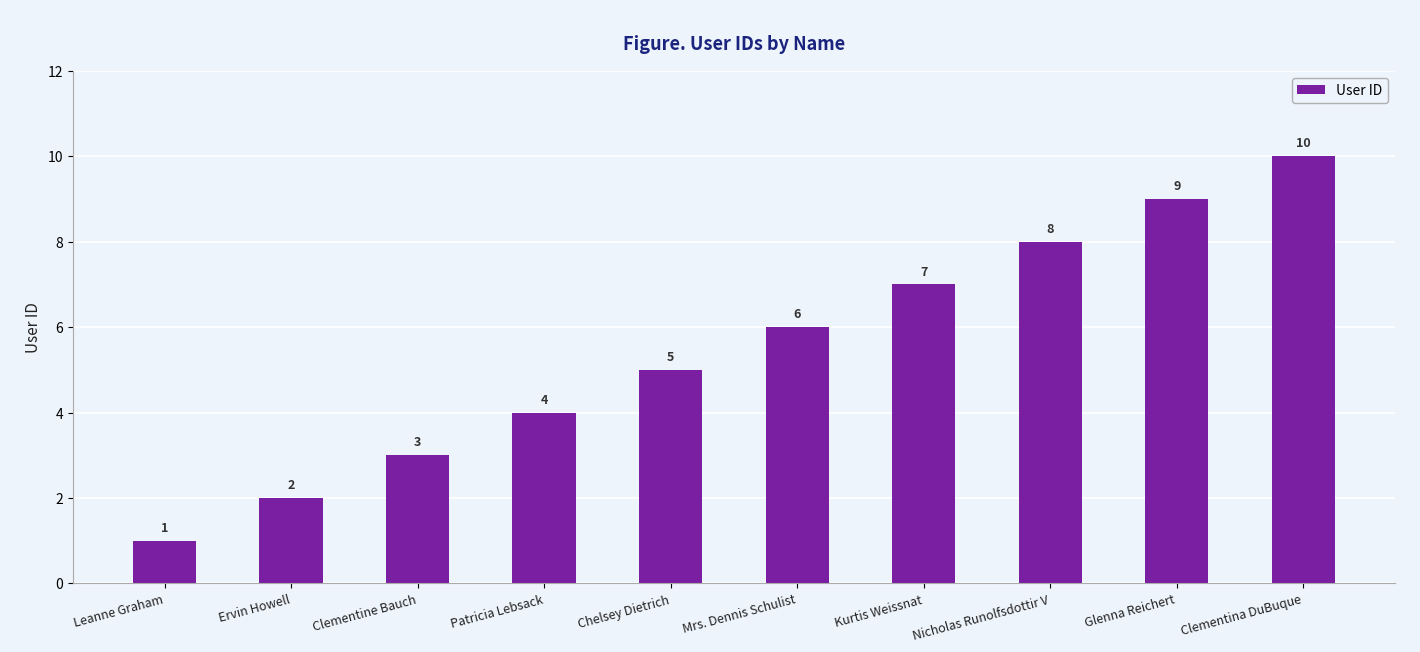

At which label is the value closest to 5?

Chelsey Dietrich